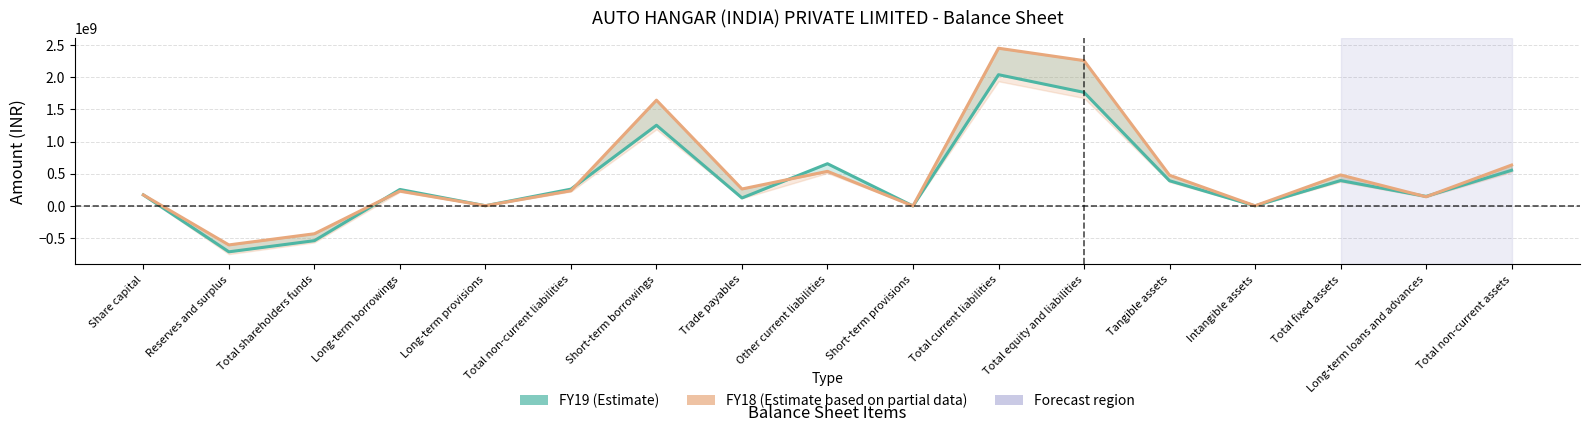

Rank the series at Short-term borrowings from highest to lowest value.

FY18, FY19